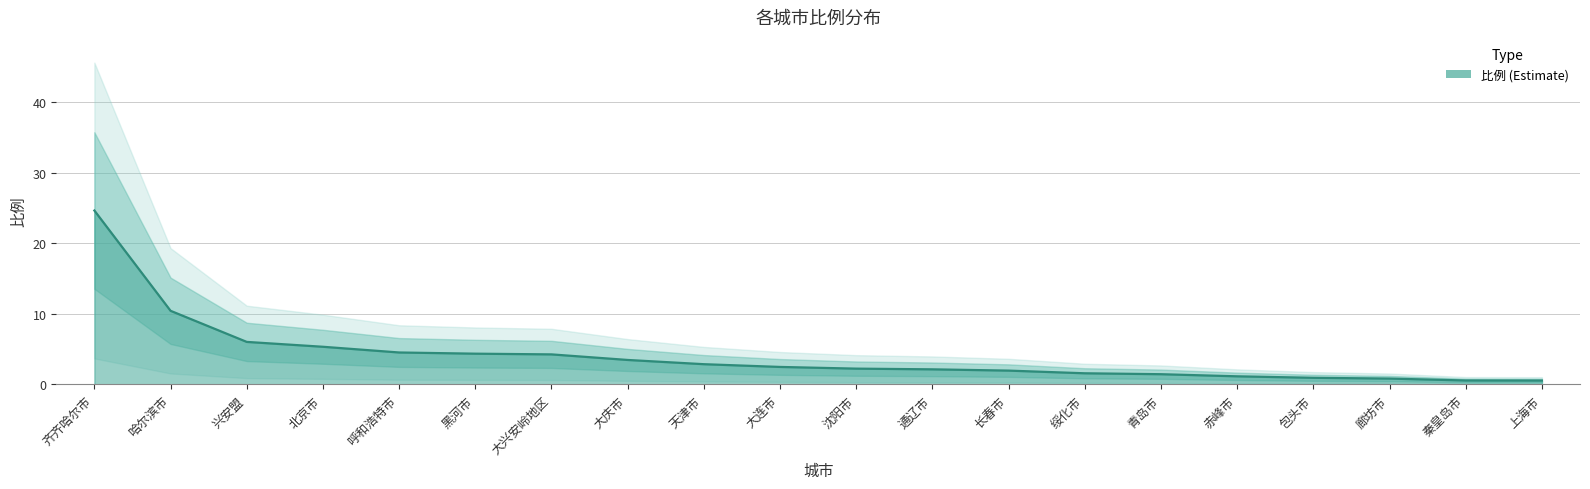

What is the sum of the values at 黑河市 and 北京市?

9.7